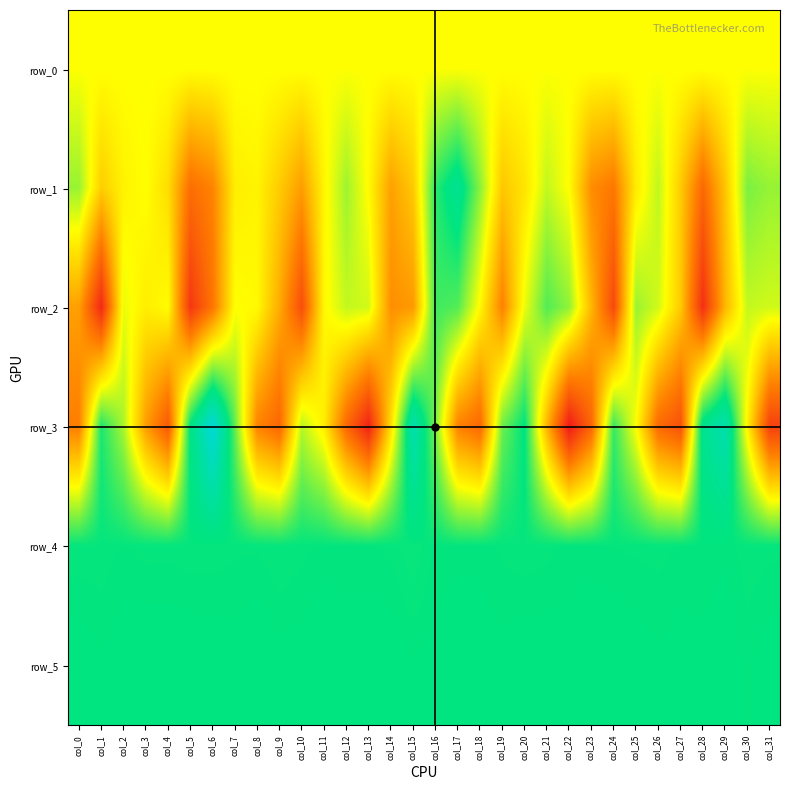

How many values in row_3 are above zero?

14